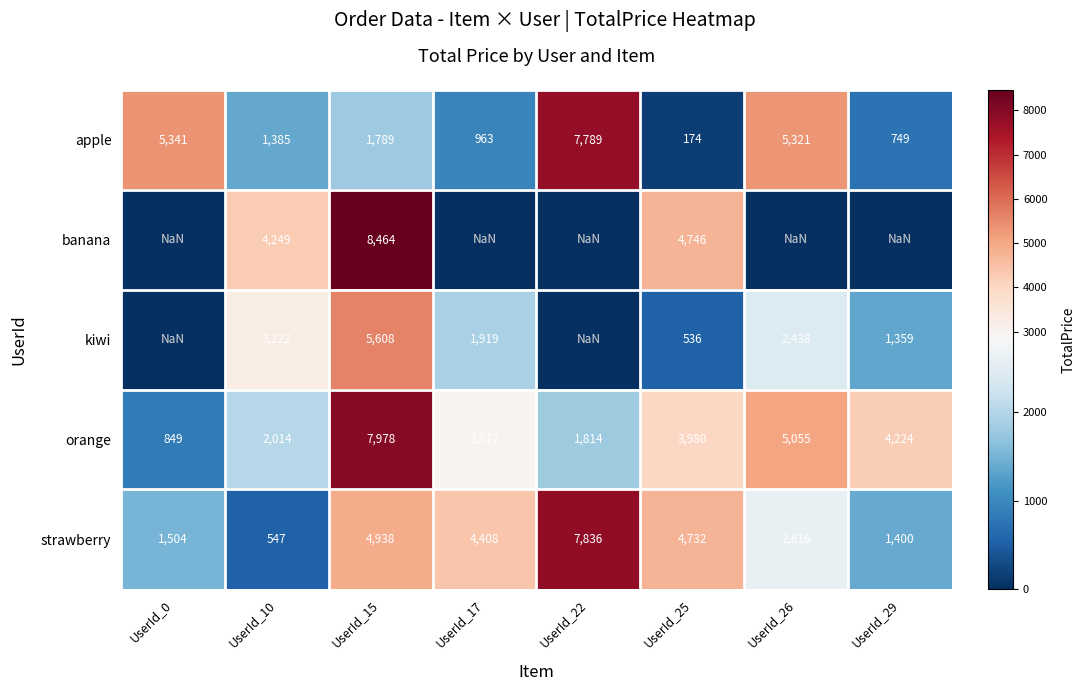

The kiwi series shows 1195.3 at UserId_17. True or false?

False